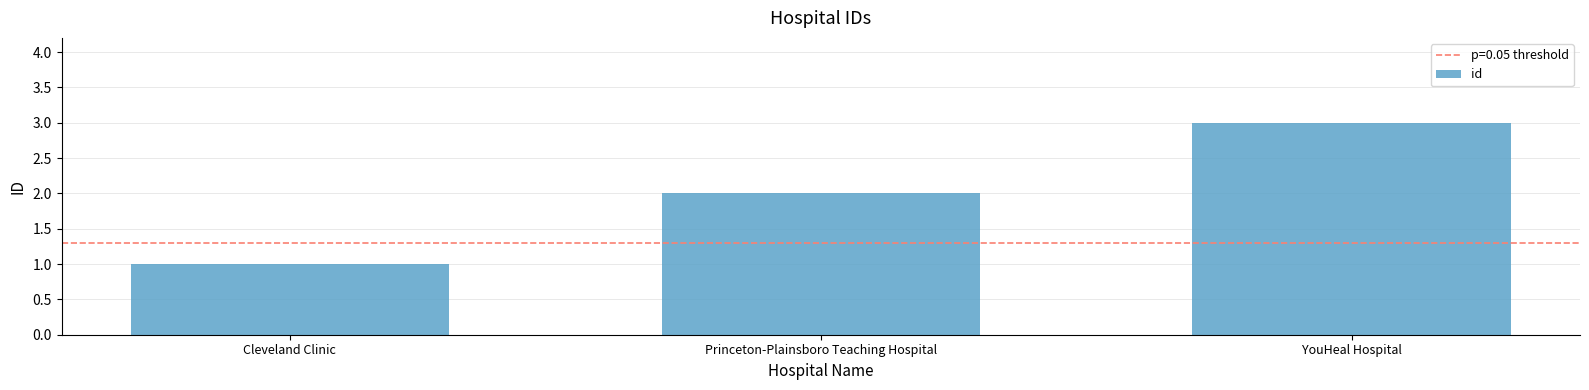

Reading right to left, transcribe all the data shown in this chart.

YouHeal Hospital=3	Princeton-Plainsboro Teaching Hospital=2	Cleveland Clinic=1